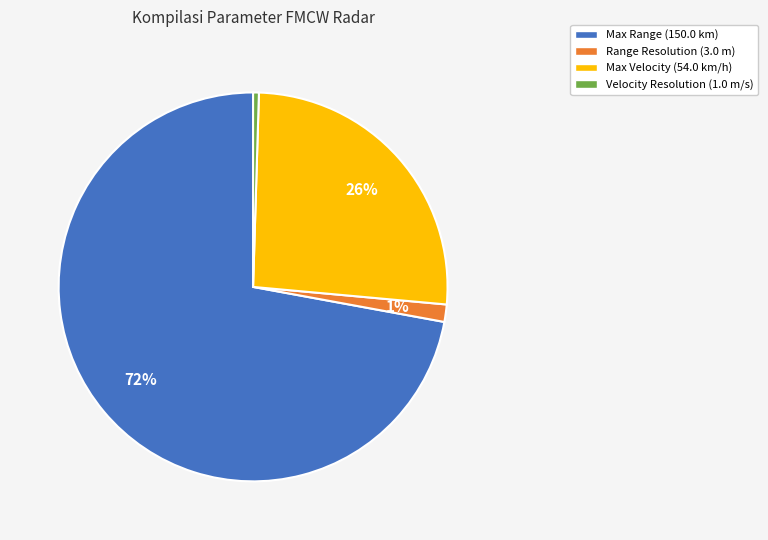

What is the largest slice in the pie chart?

Max Range